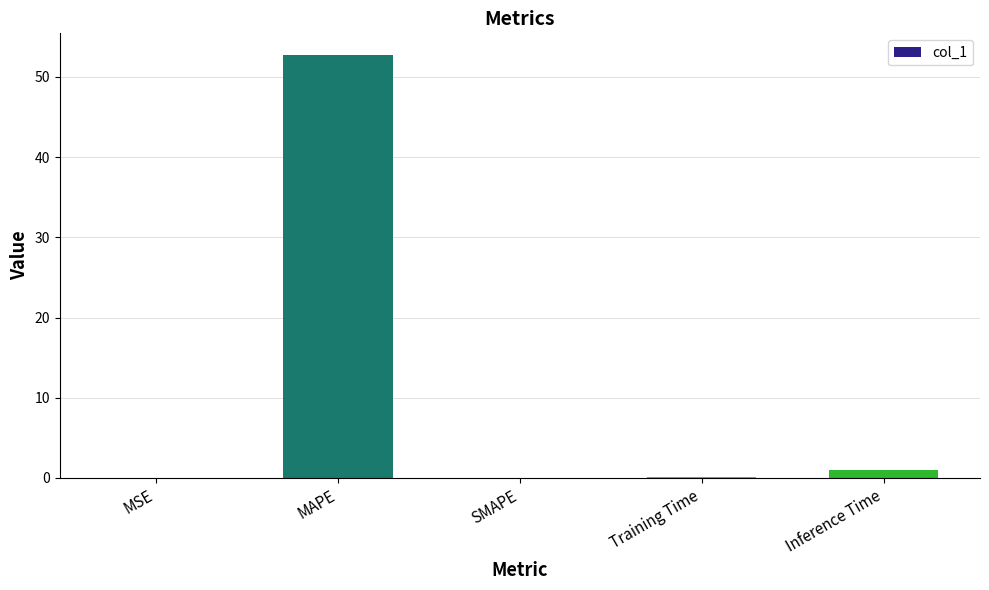

True or false: the data shows 0.9 at Inference Time.

True